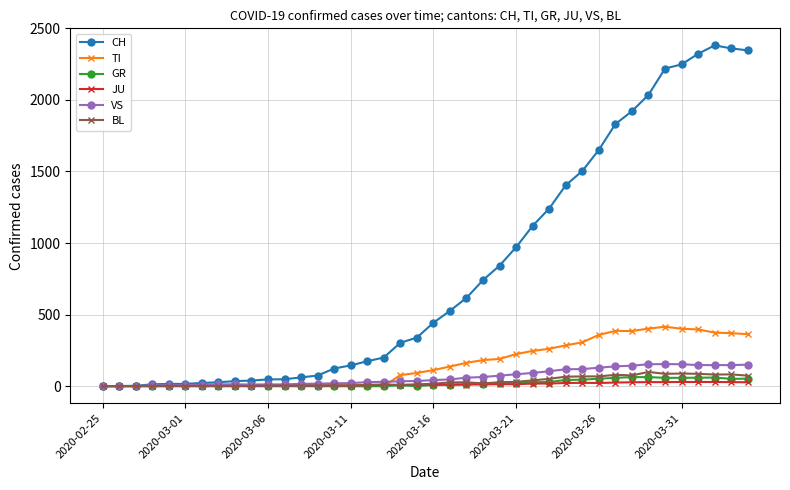

Which series has the largest total across all categories?

CH